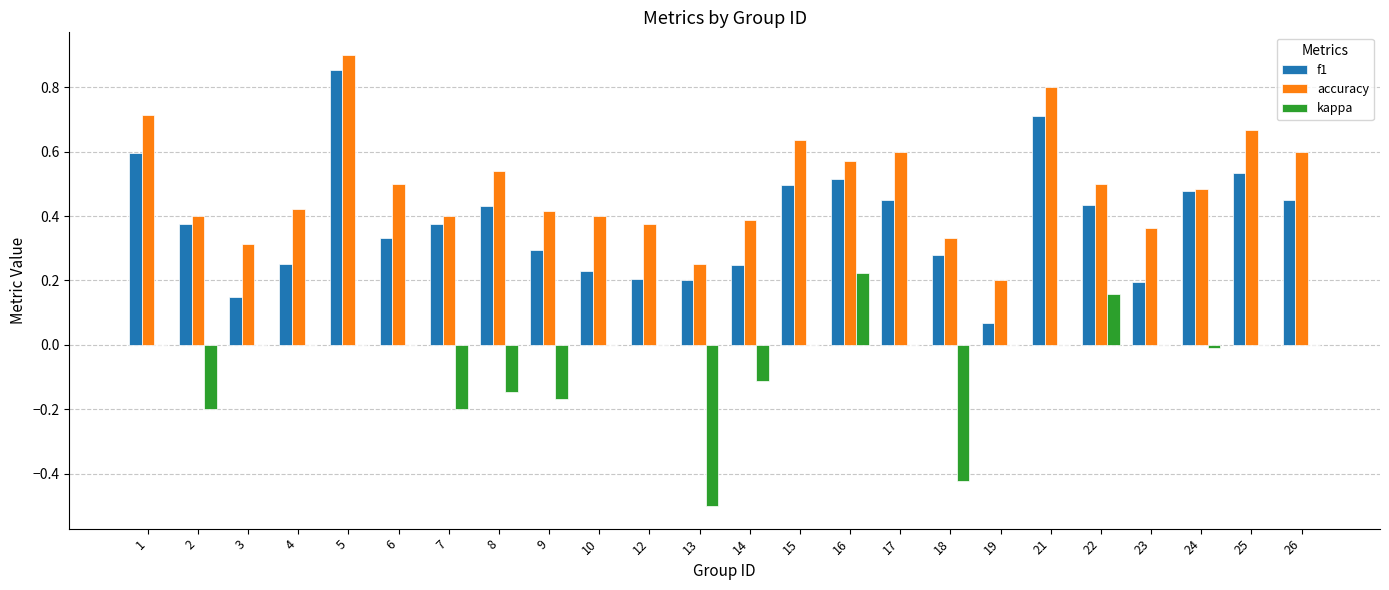

Which category has the highest value across all series?

5